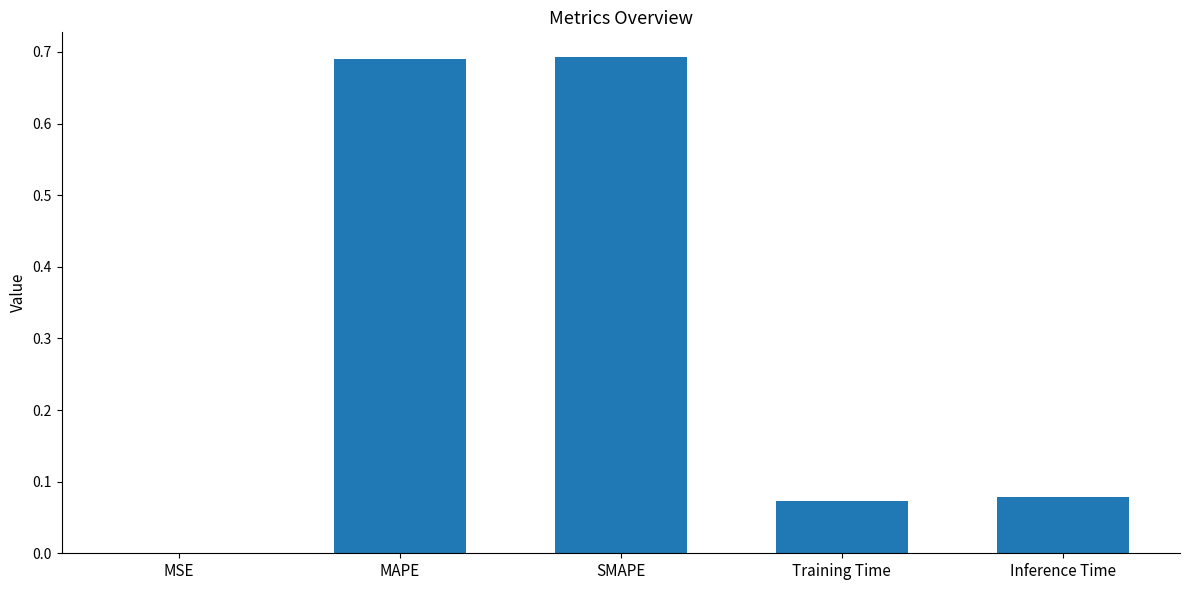

The value at Training Time is 0.0. True or false?

False